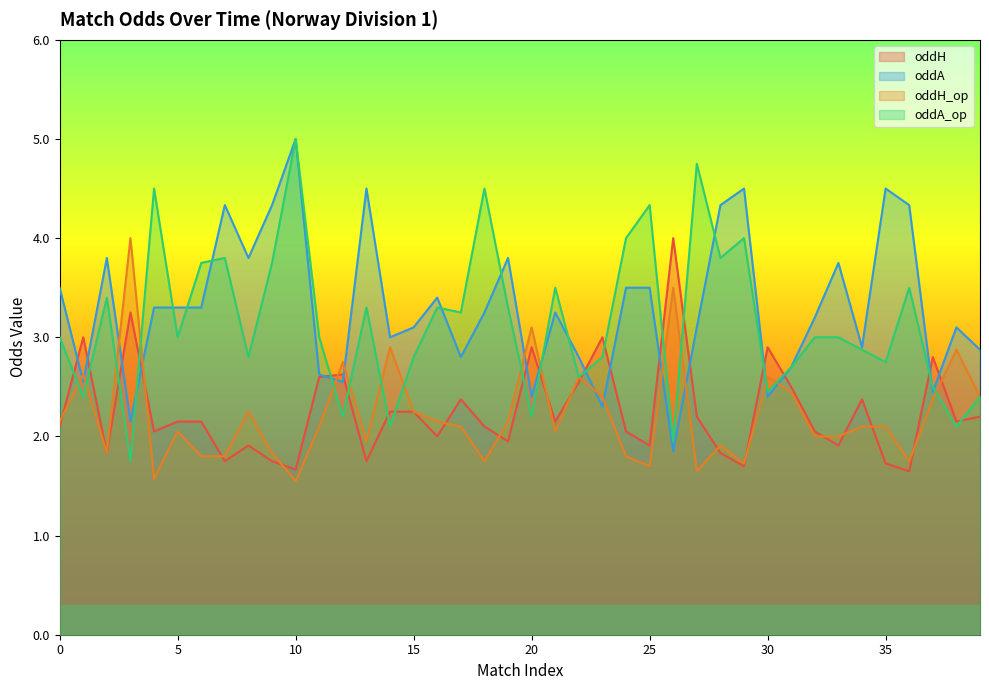

What is the difference between the oddA_op values at 0 and 24?

1.0